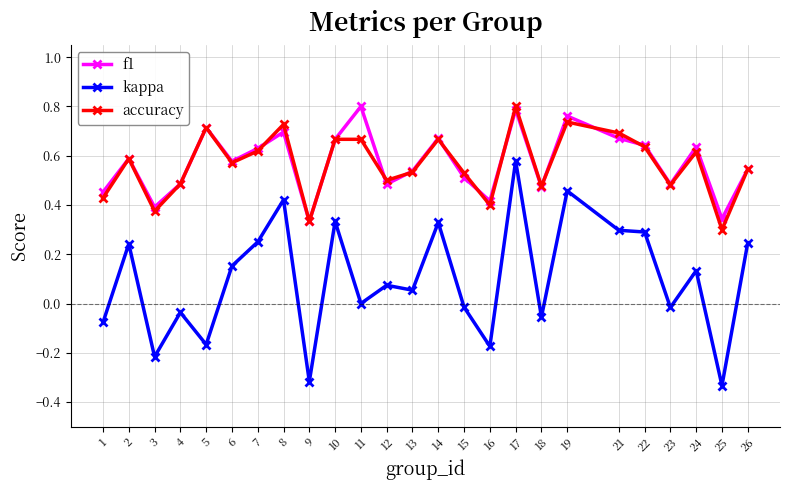

Which series has the largest range (max minus min)?

kappa